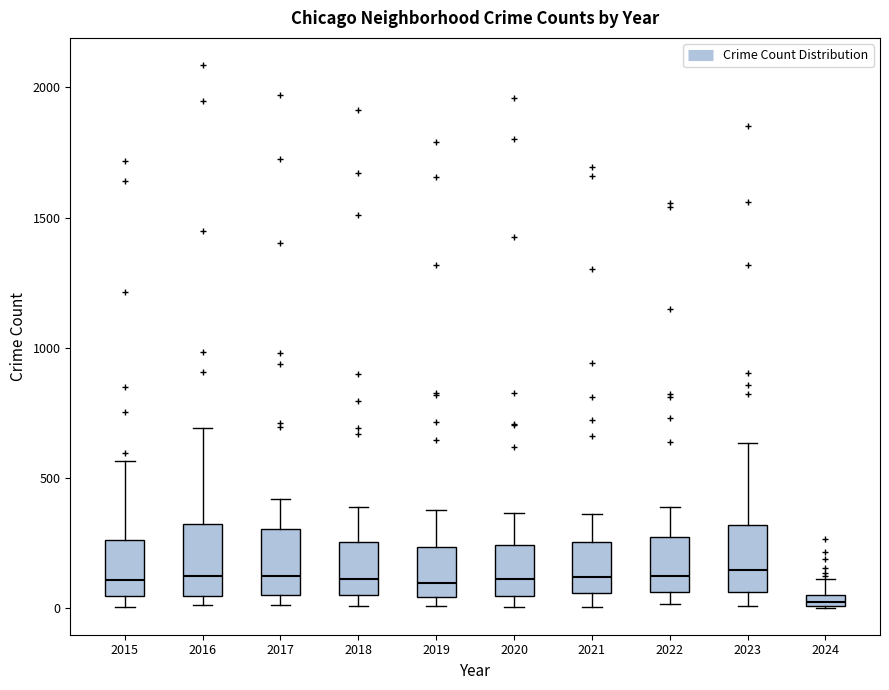

Where is the upper edge of the box at x = 2015 on the y-axis? The values are not printed on the chart, so give them approximately, as read against the axis.

250